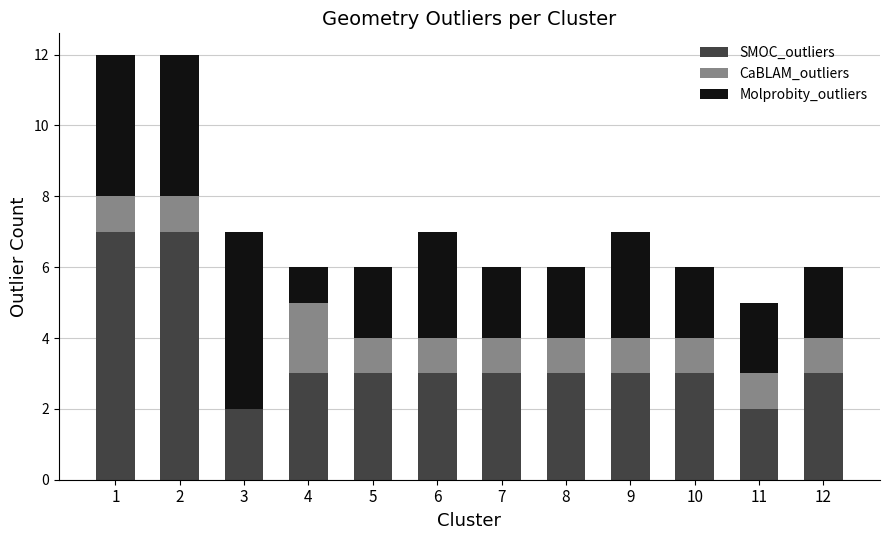

What value does the SMOC_outliers series have at 9?

3